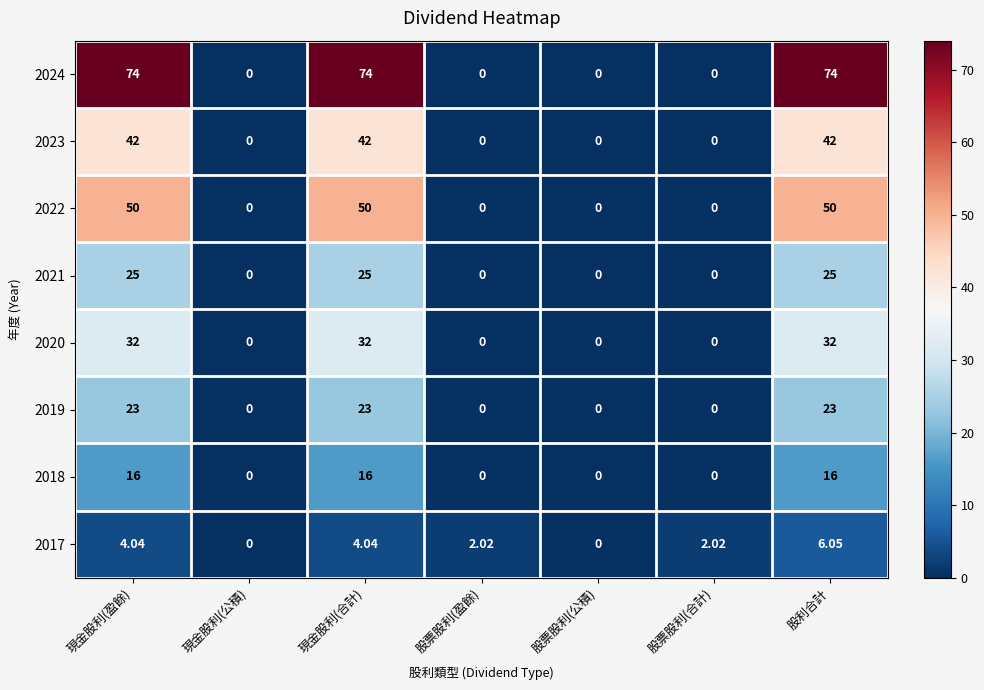

At which category is the sum across all series the highest?

股利合計